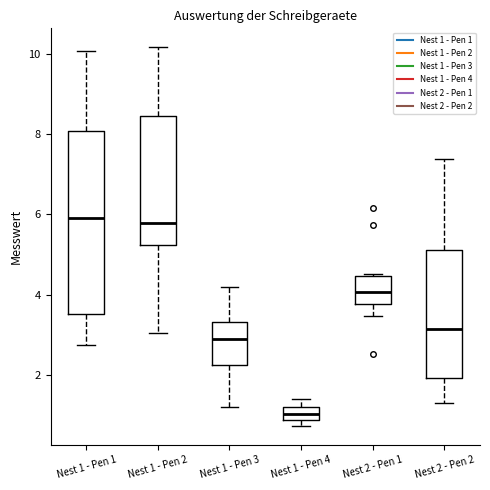

Comparing the boxes themselves (not the whiskers), which one is the tallest?

Nest 1 - Pen 1